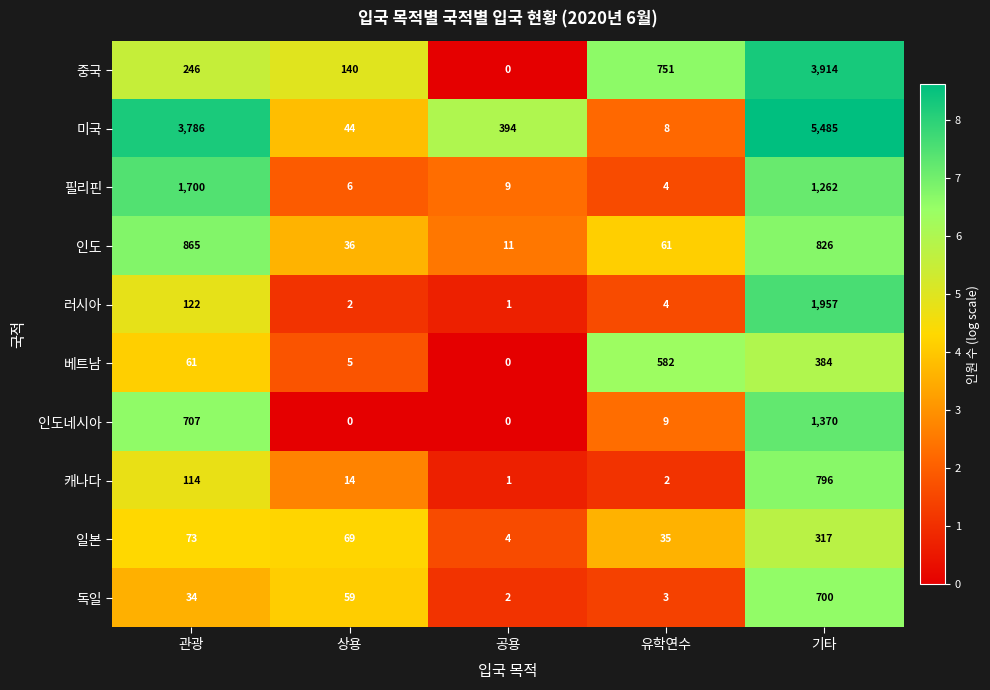

List the series in order of their peak value, highest first.

미국, 중국, 러시아, 필리핀, 인도네시아, 인도, 캐나다, 독일, 베트남, 일본